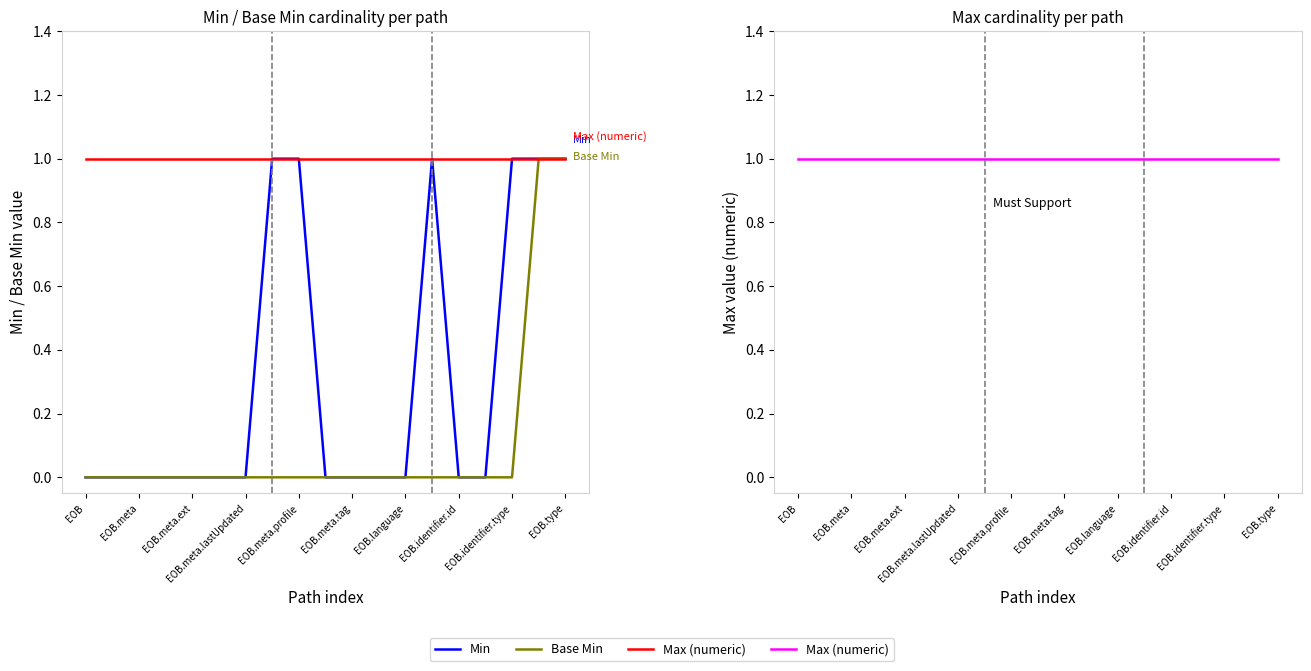

Between EOB and 12, which series saw the biggest shift?

Min